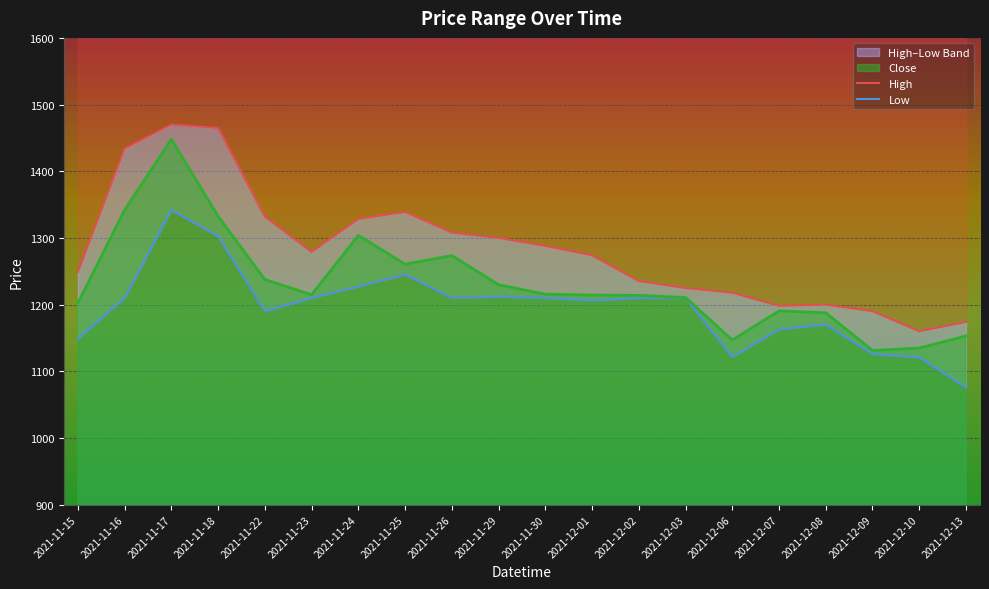

True or false: Low and High intersect in this chart.

False